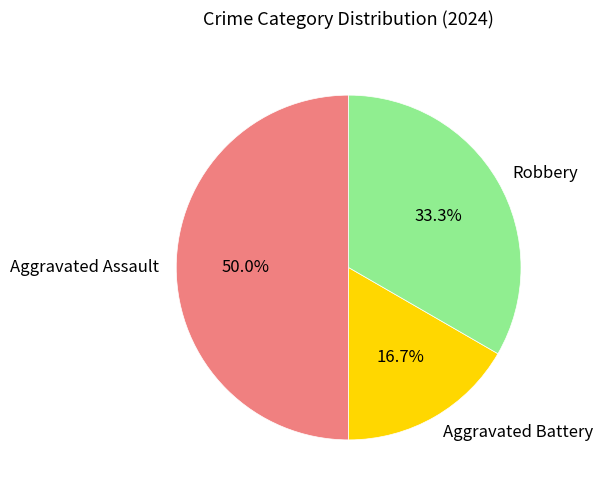

To the nearest percent, what is the combined percentage of Aggravated Battery and Aggravated Assault?

67%